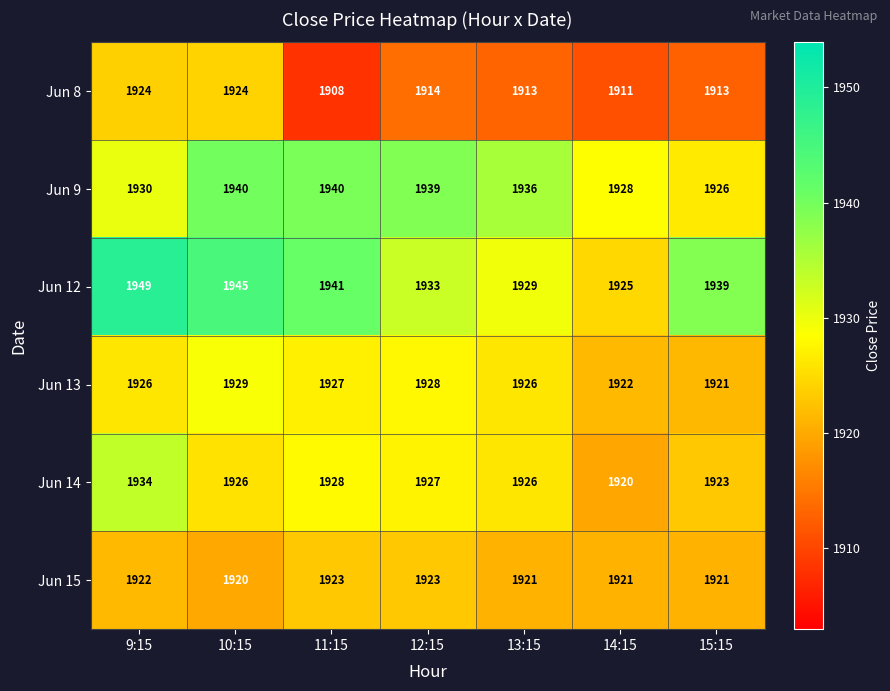

What is the average value of the Jun 9 series?

1934